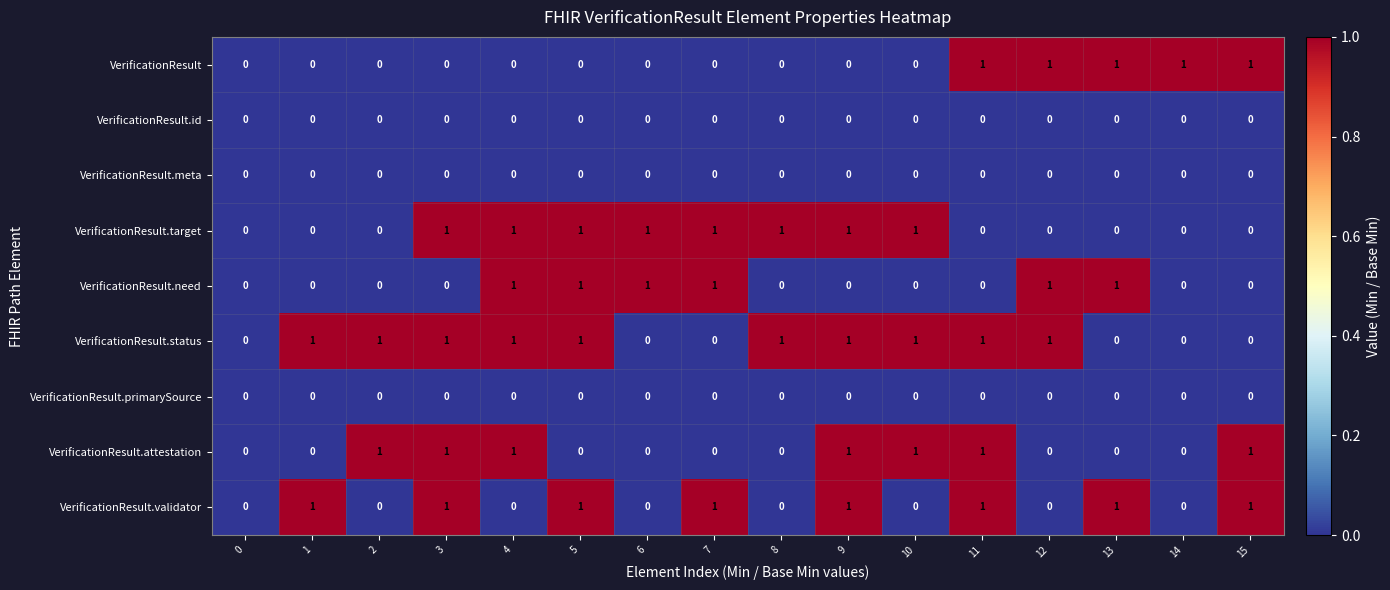

Count the VerificationResult.need values in the range 0 to 1.

16